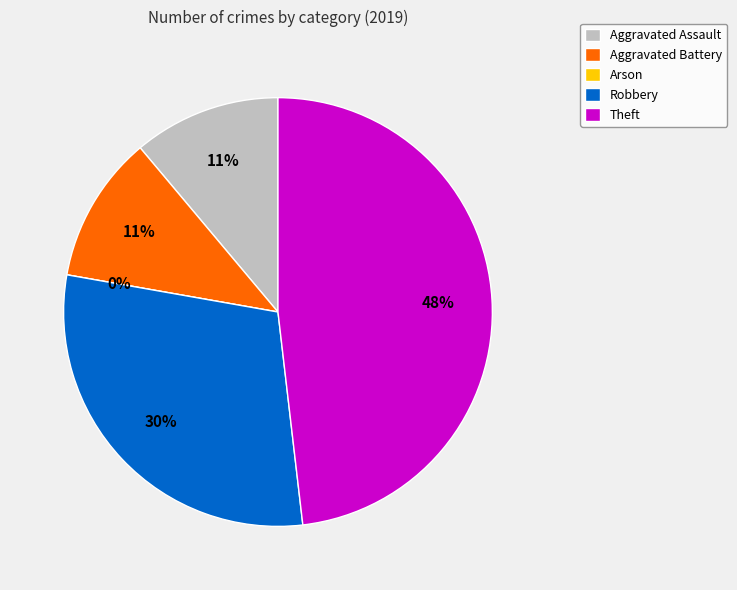

How many slices are in this pie chart?

5